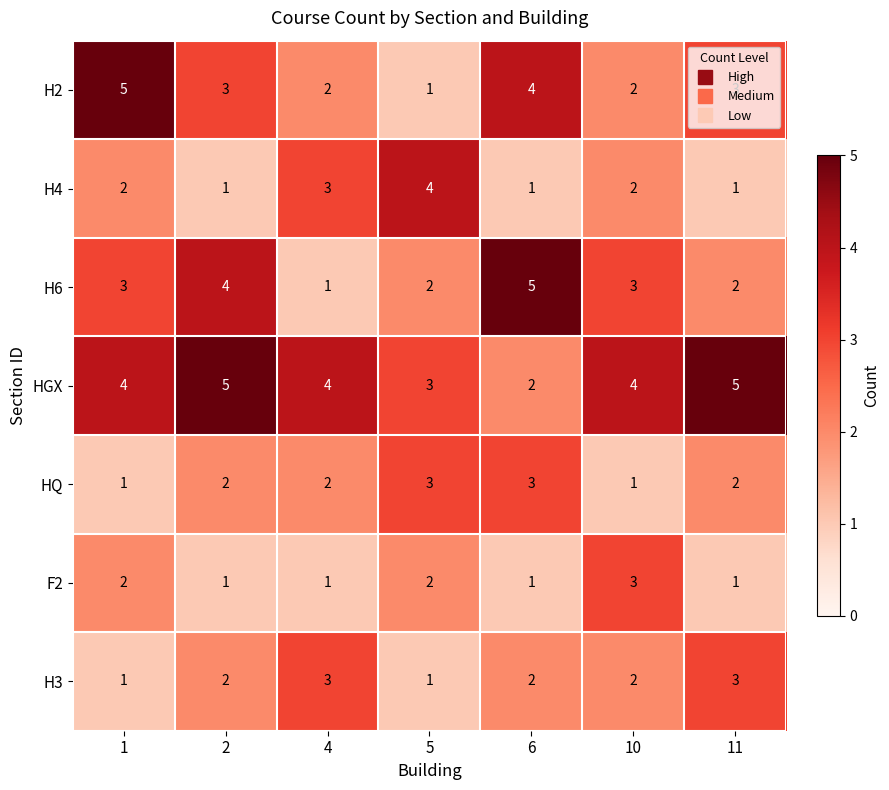

How many HGX values are between 3 and 5?

6